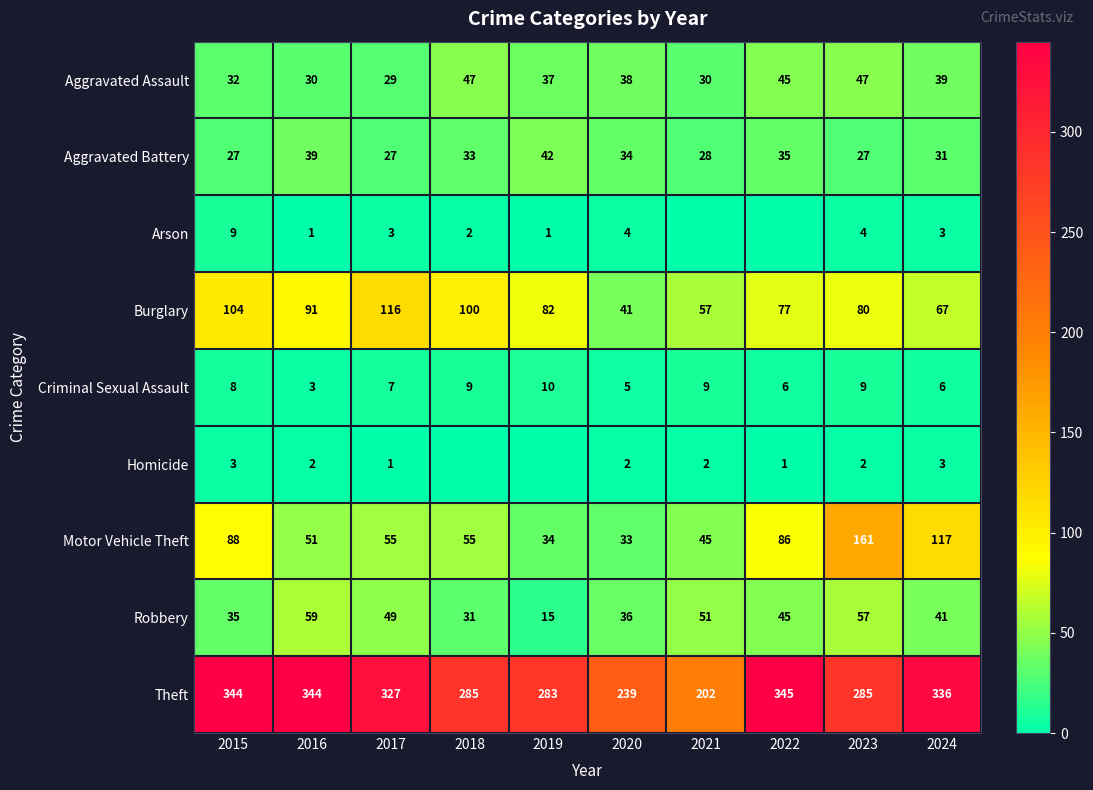

What is the difference between the second highest and minimum values in the Robbery series?

42